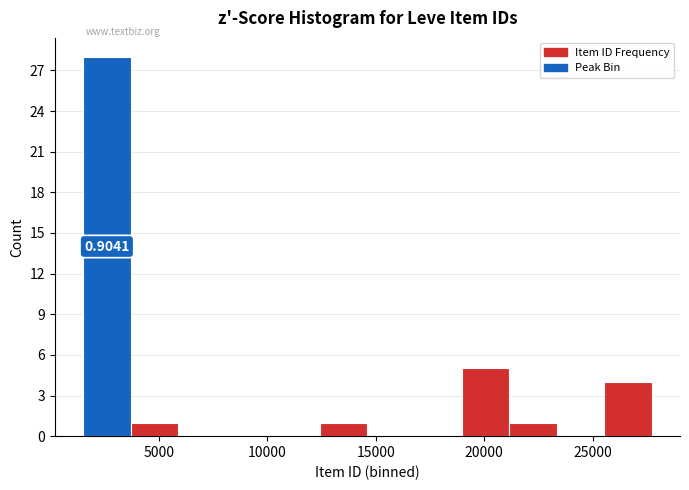

Which range on the x-axis has the tallest bar?

1500 to 3500